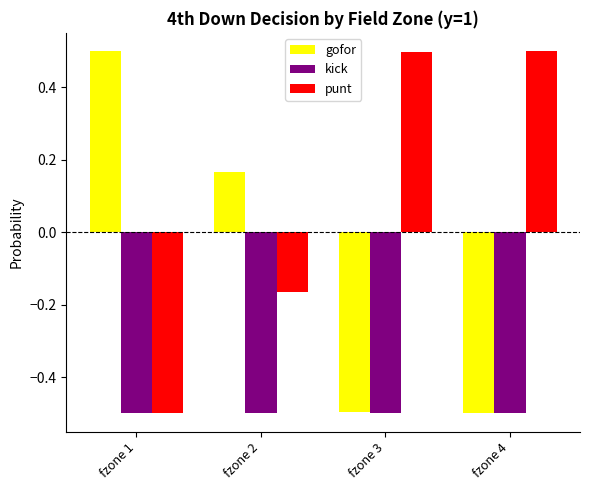

What is the difference between the highest and lowest values at fzone 4?

1.0